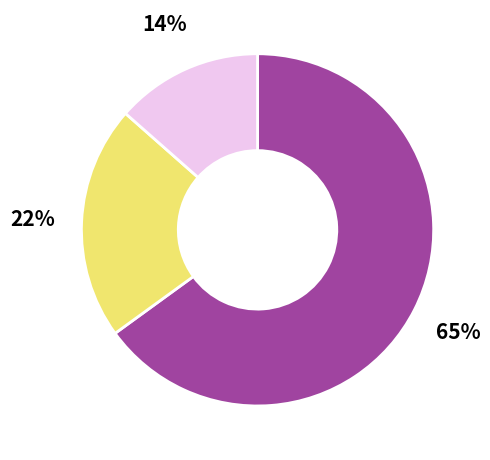

To the nearest percent, what is the average slice percentage?

33%